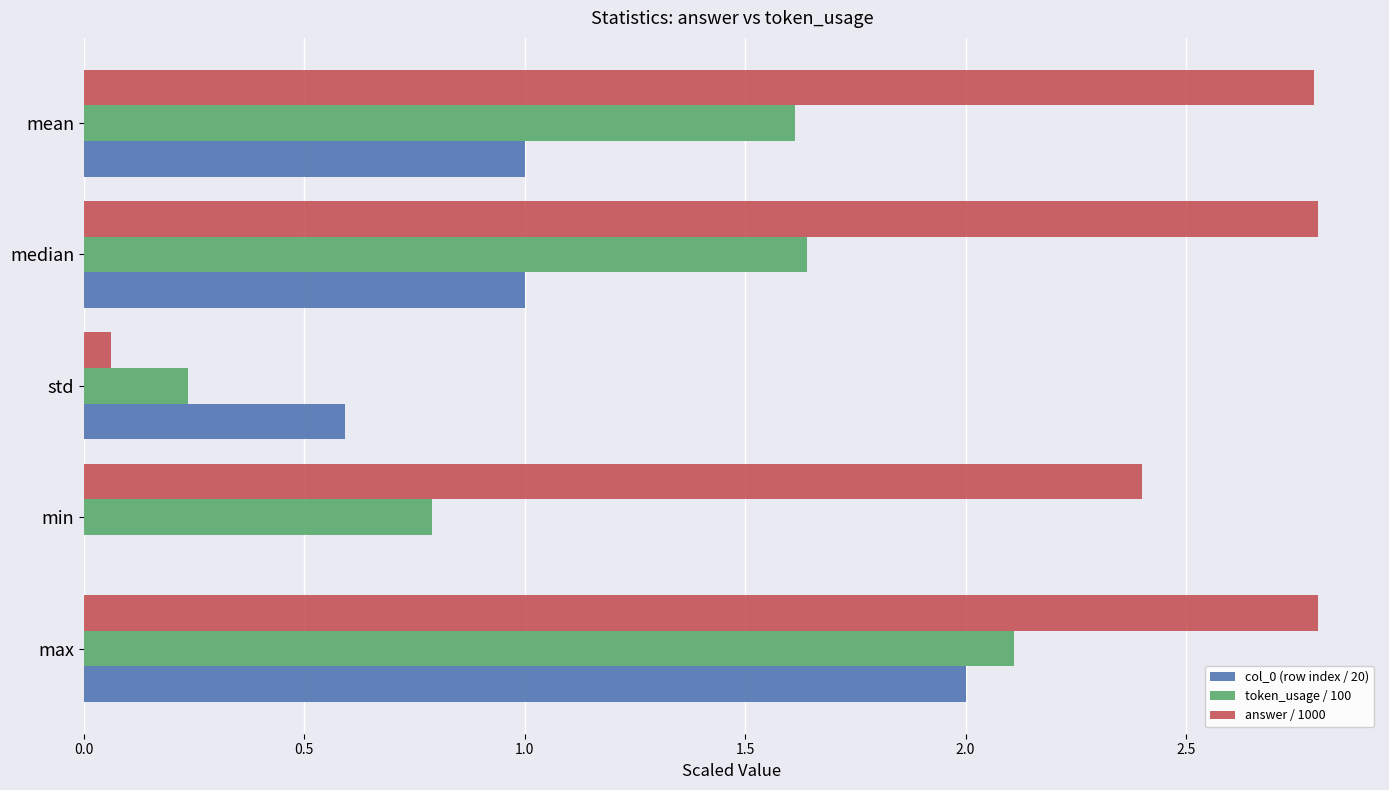

What is the greatest value displayed?

2.8